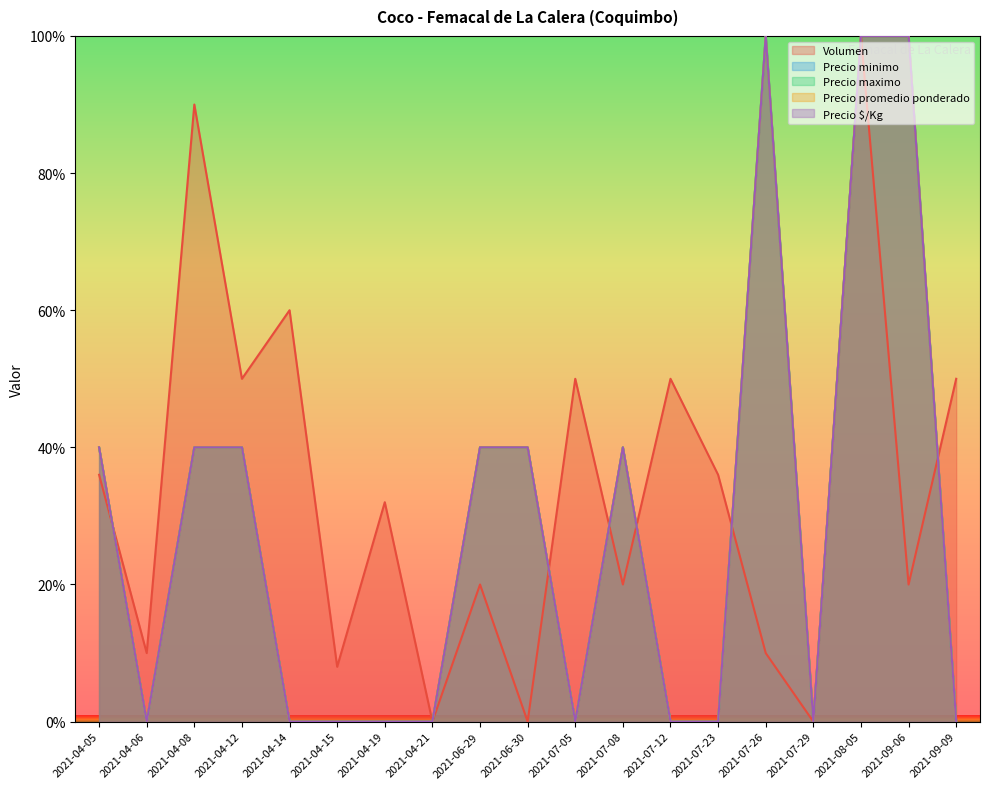

Is the value of Precio maximo at 2021-04-06 greater than the value of Precio minimo at 2021-06-29?

No